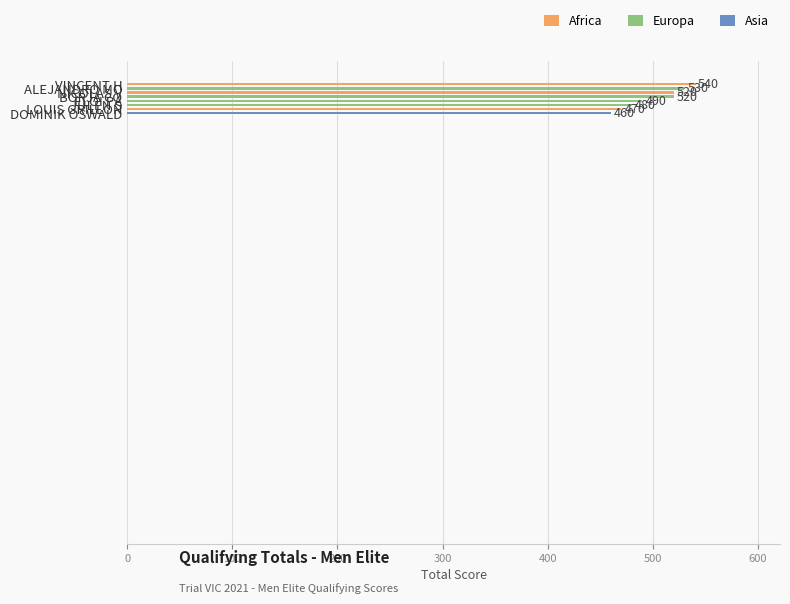

What is the sum of all values?

4010